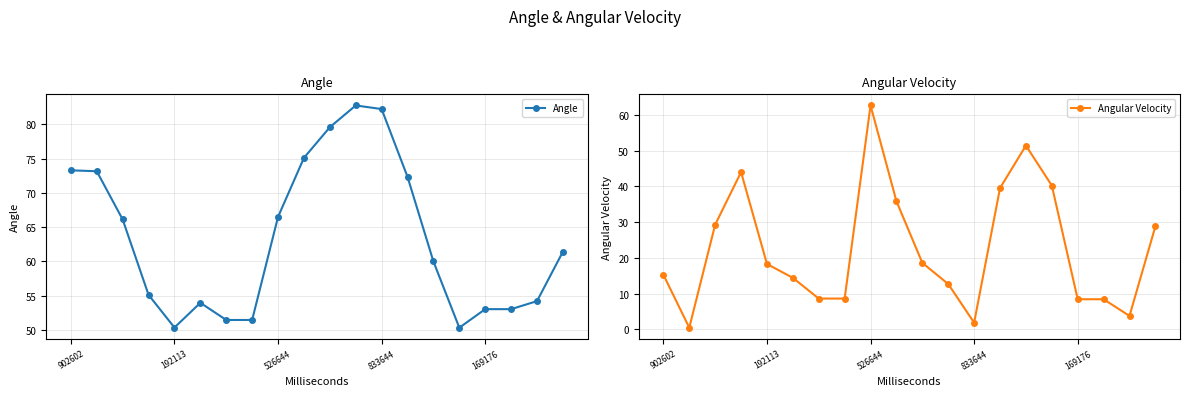

At how many categories does at least one series exceed 48?

20